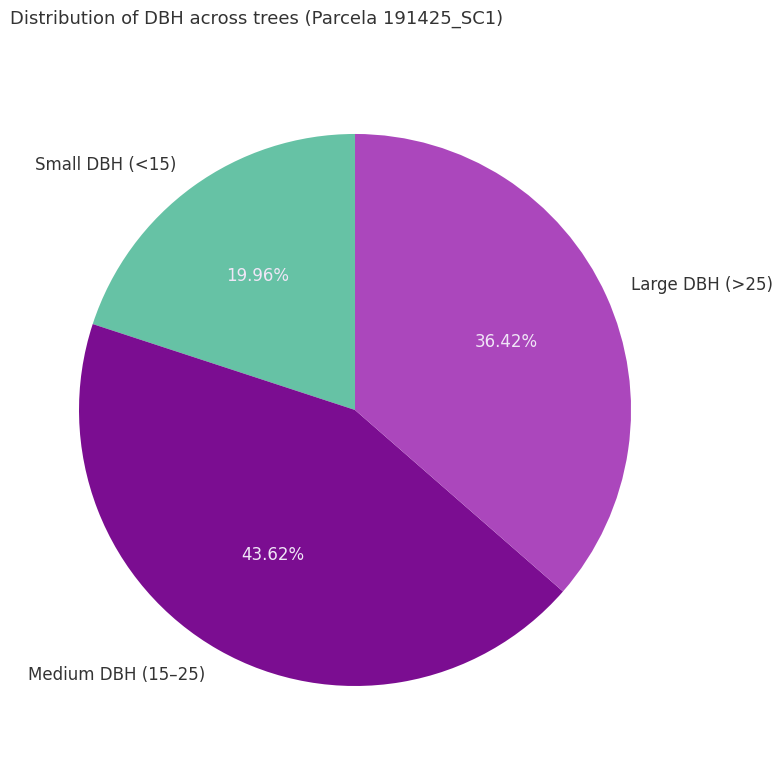

Approximately how many times larger is the value at Large DBH (>25) compared to Small DBH (<15)?

1.8